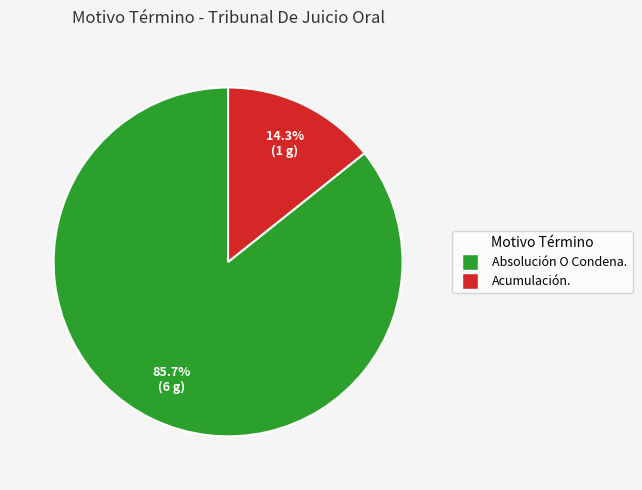

To the nearest percent, what is the difference between the largest and smallest slice percentages?

71%